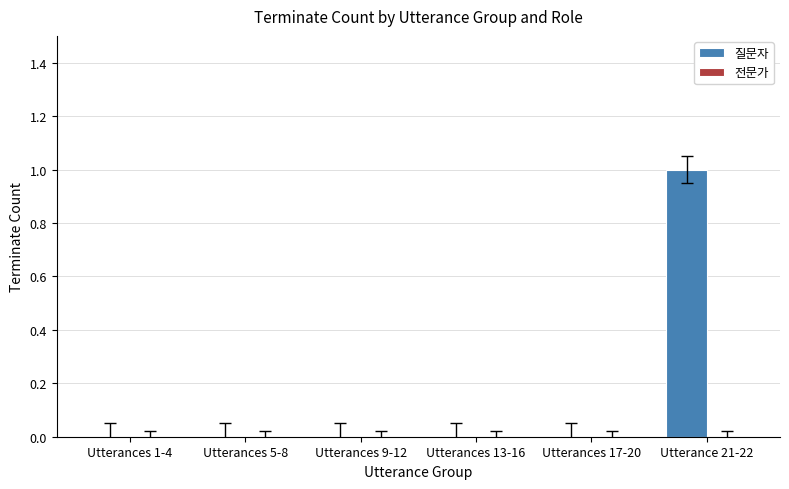

Count the number of data series in this chart.

1